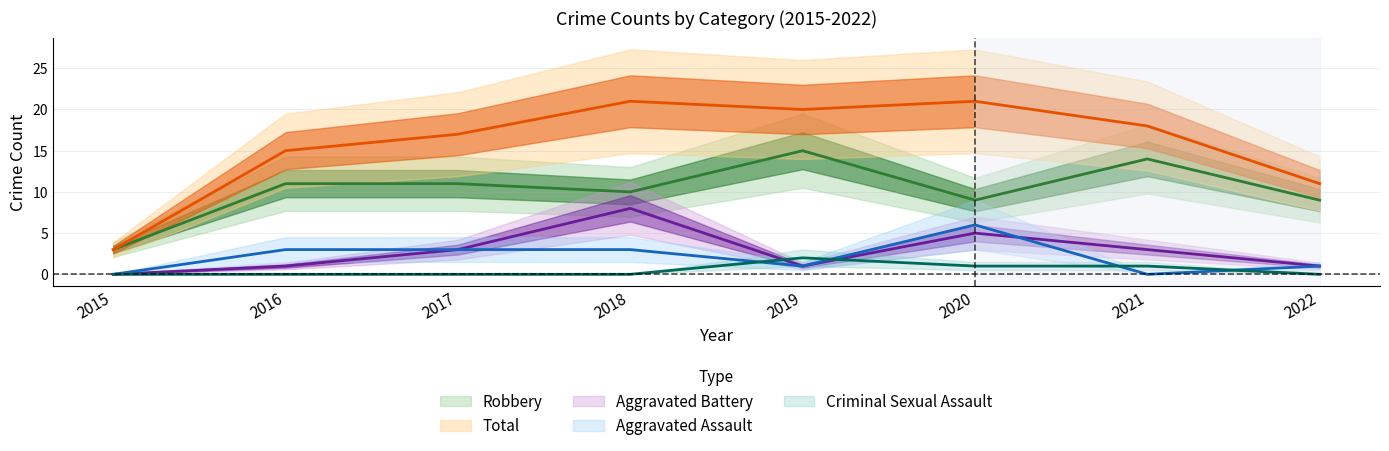

Does the chart display data point markers on the line(s)?

No